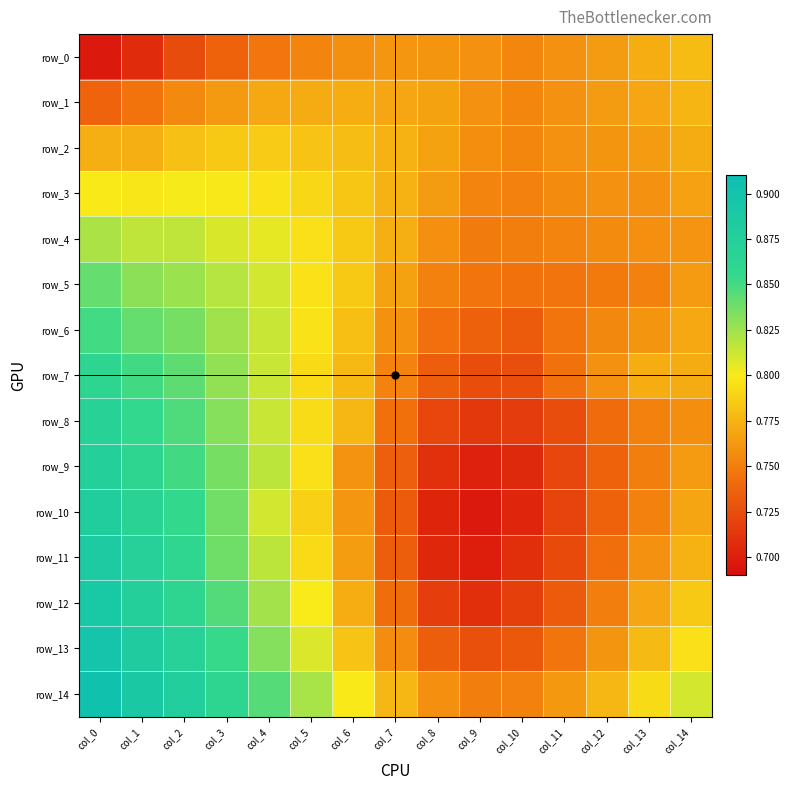

Is the value of row_13 at col_7 greater than the value of row_0 at col_2?

Yes